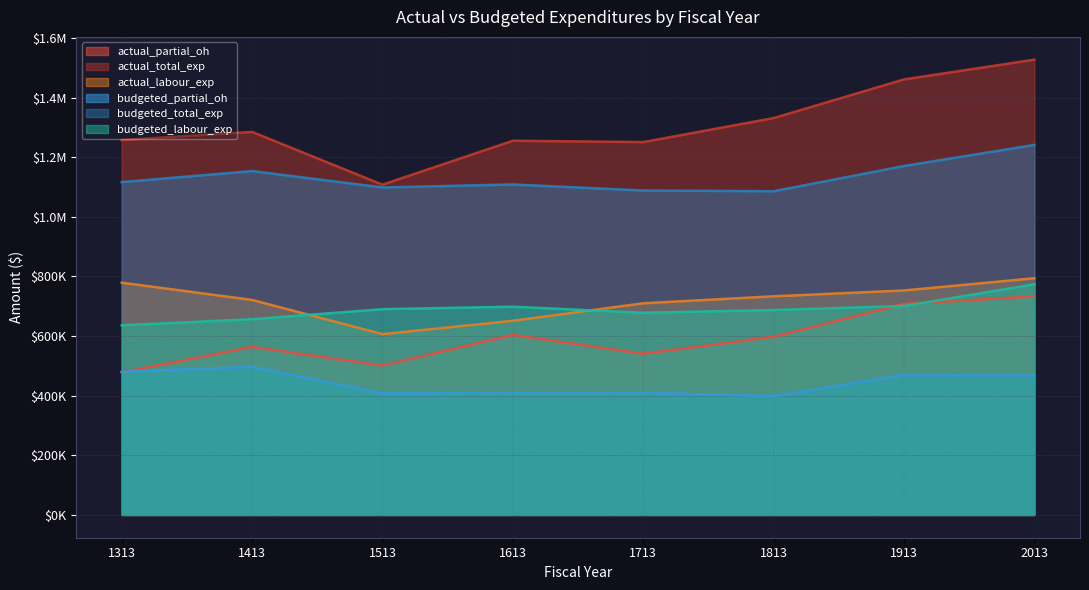

What are all the series names shown in the legend?

actual_partial_oh, actual_total_exp, actual_labour_exp, budgeted_partial_oh, budgeted_total_exp, budgeted_labour_exp